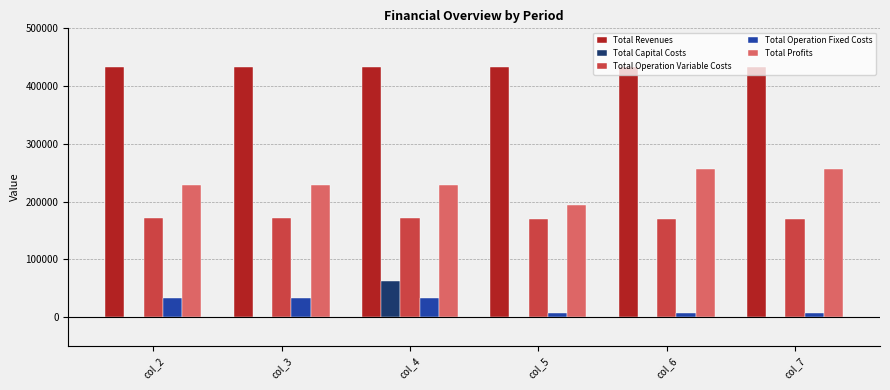

Where does the Total Profits series first go above 228739?

col_4